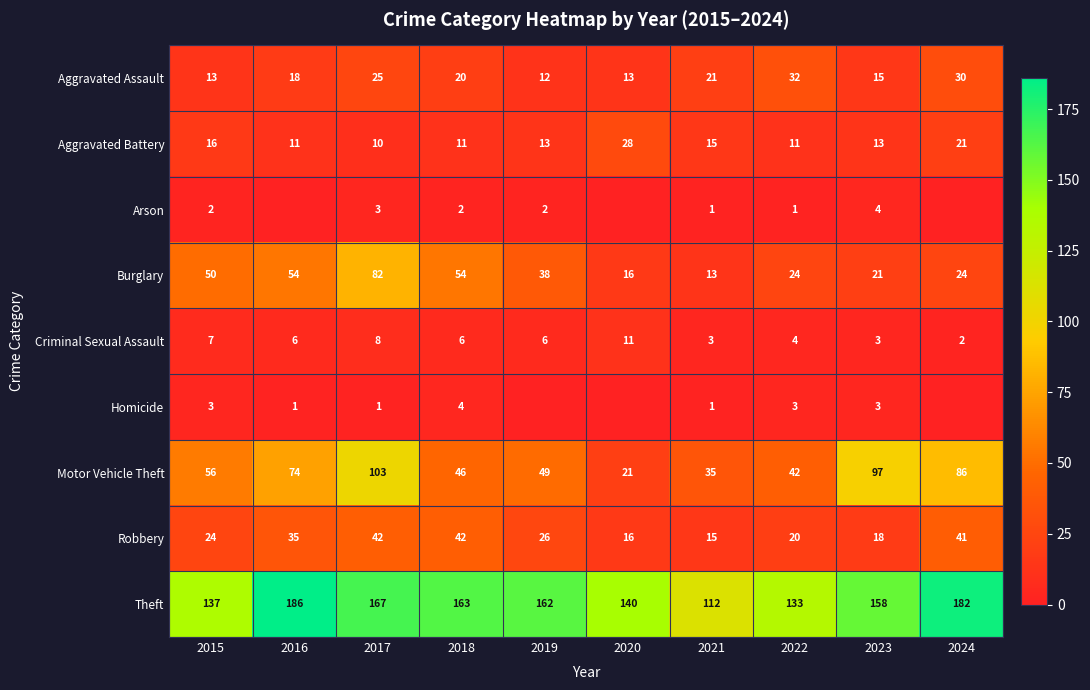

What value does the Criminal Sexual Assault series have at 2015?

7